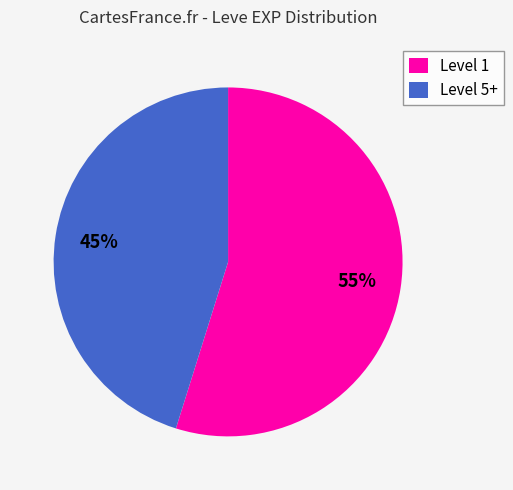

Count the number of slices in the pie.

2